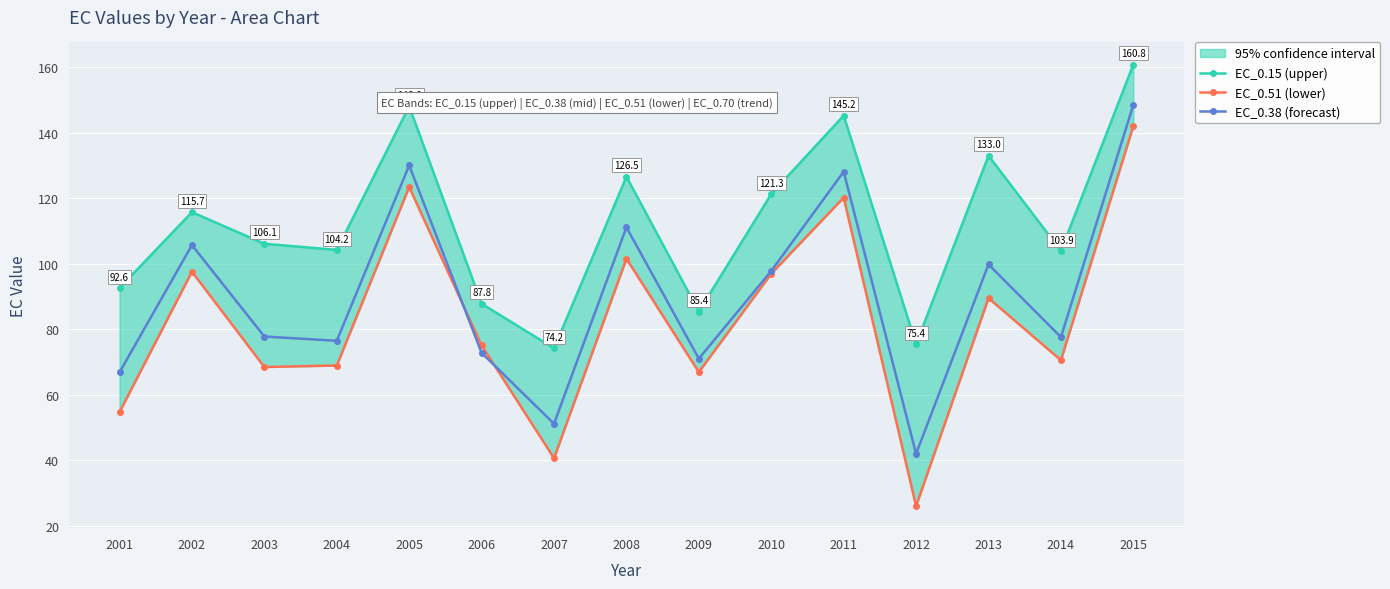

What is the difference between the maximum and minimum values in the EC_0.38 (forecast) series?

106.5